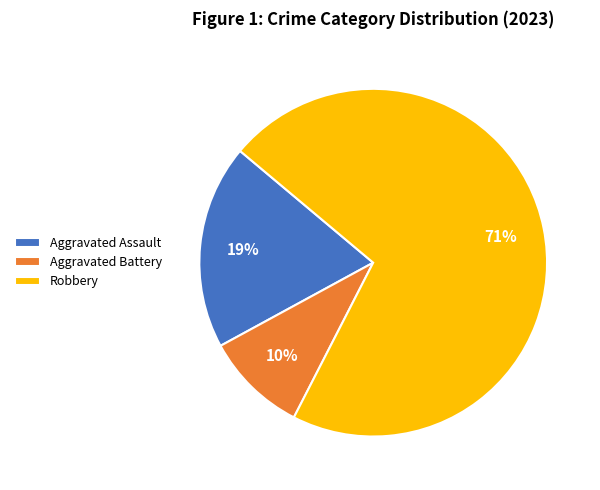

Do Aggravated Battery and Aggravated Assault together represent more than half of the pie?

No